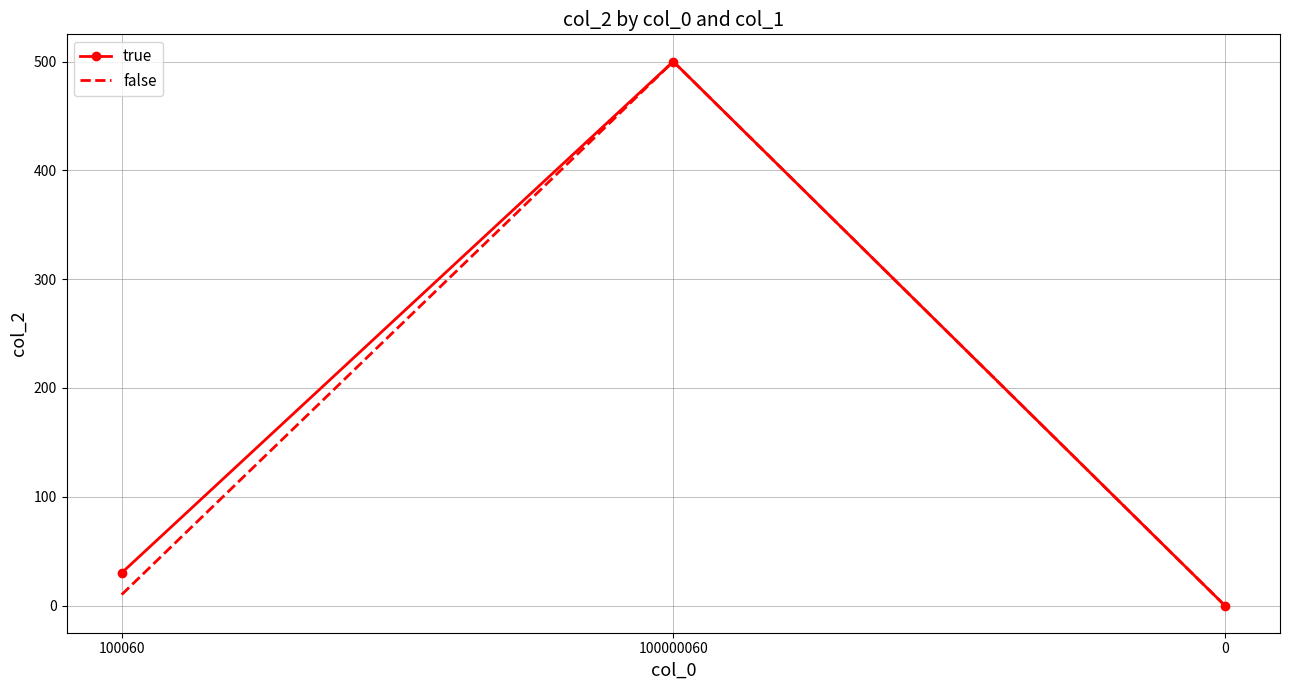

How many values in the false series are below 10?

1